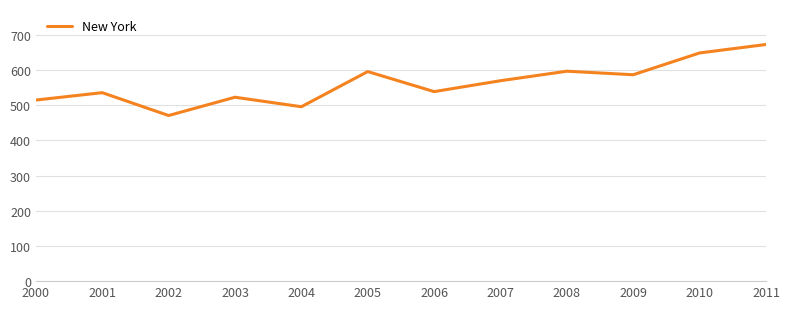

What is the sum of all values?

6752